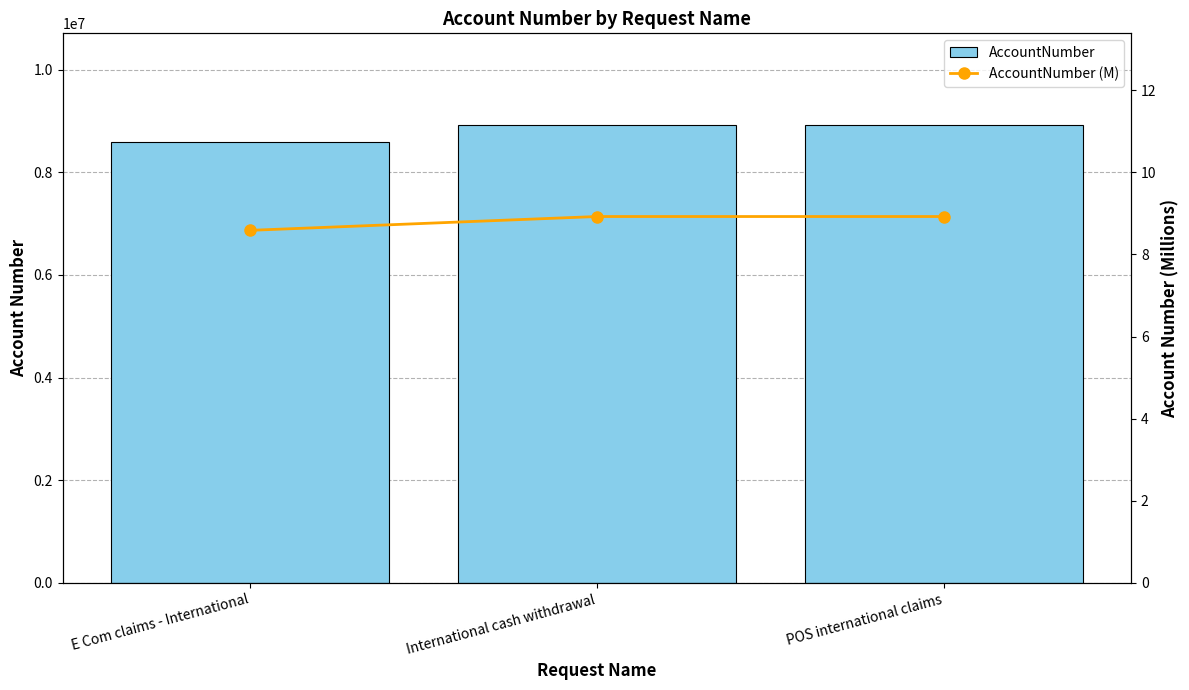

Between E Com claims - International and International cash withdrawal, which is larger?

International cash withdrawal